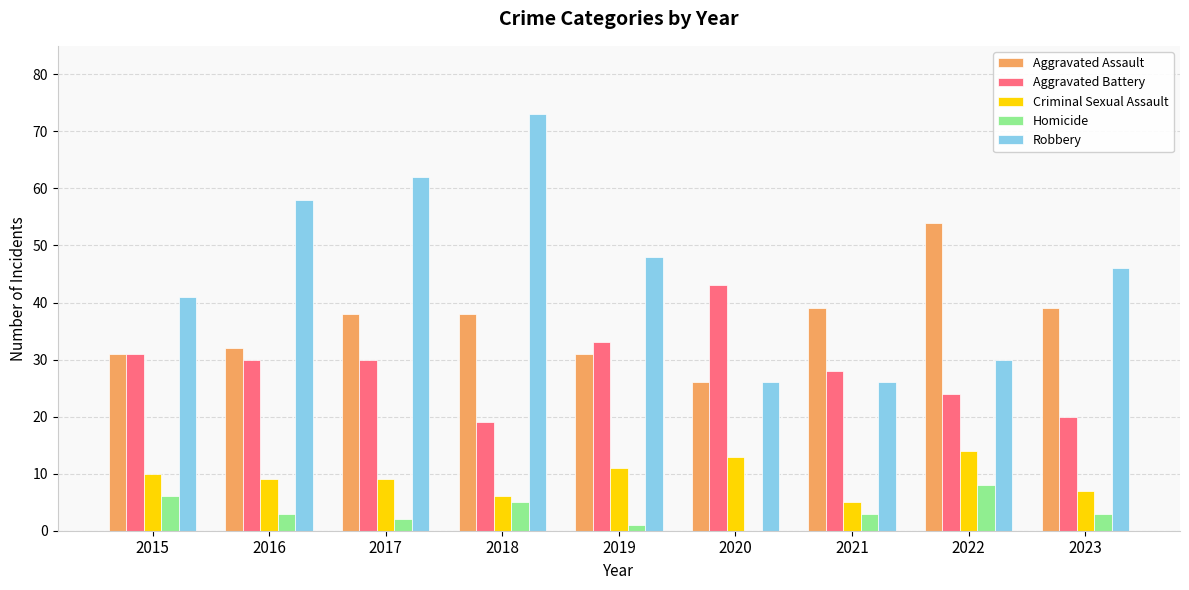

Where does the Homicide series first go above 3?

2015